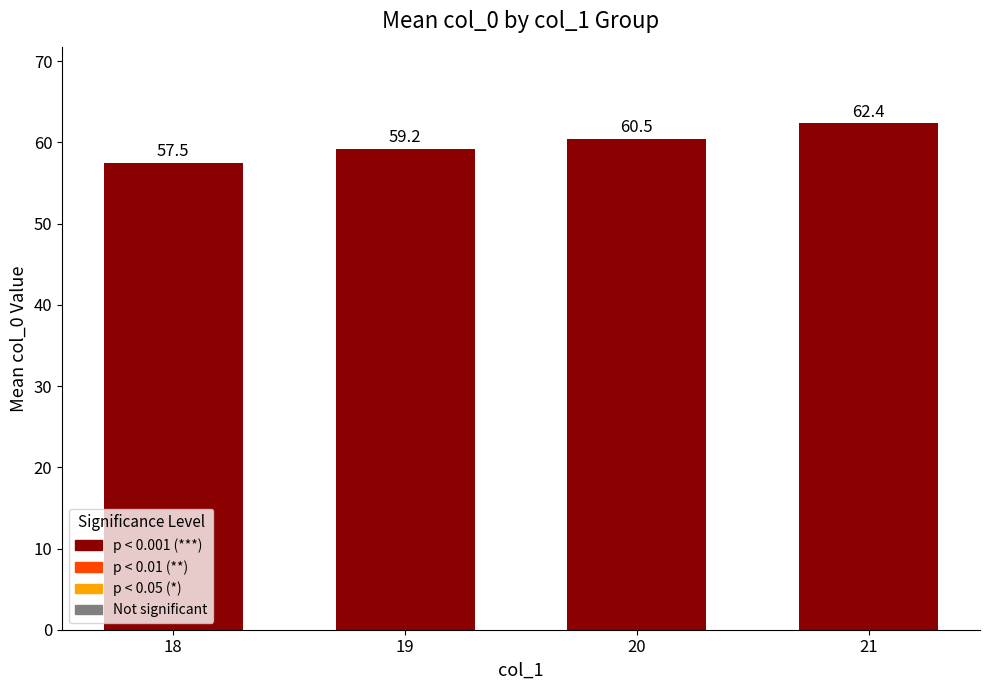

What is the greatest value displayed?

62.4